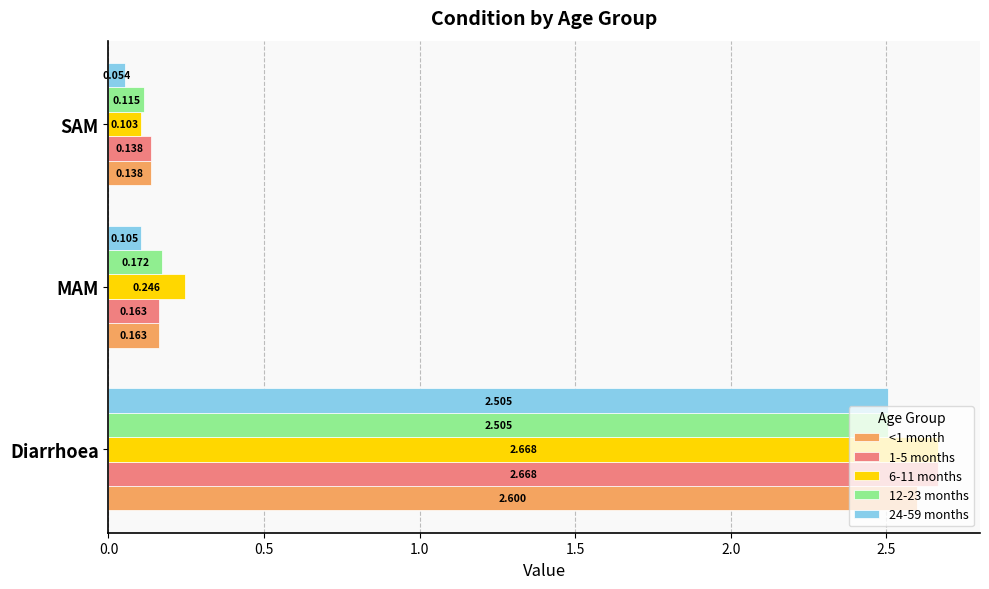

What are all the series names shown in the legend?

<1 month, 1-5 months, 6-11 months, 12-23 months, 24-59 months